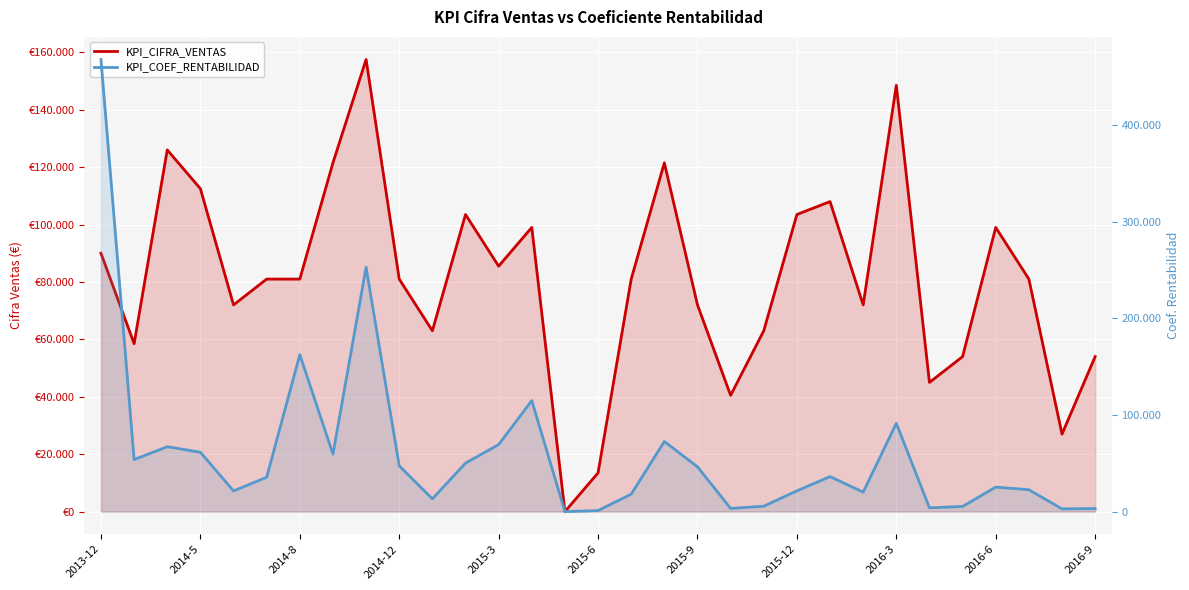

Which series has the widest spread of values?

KPI_COEF_RENTABILIDAD